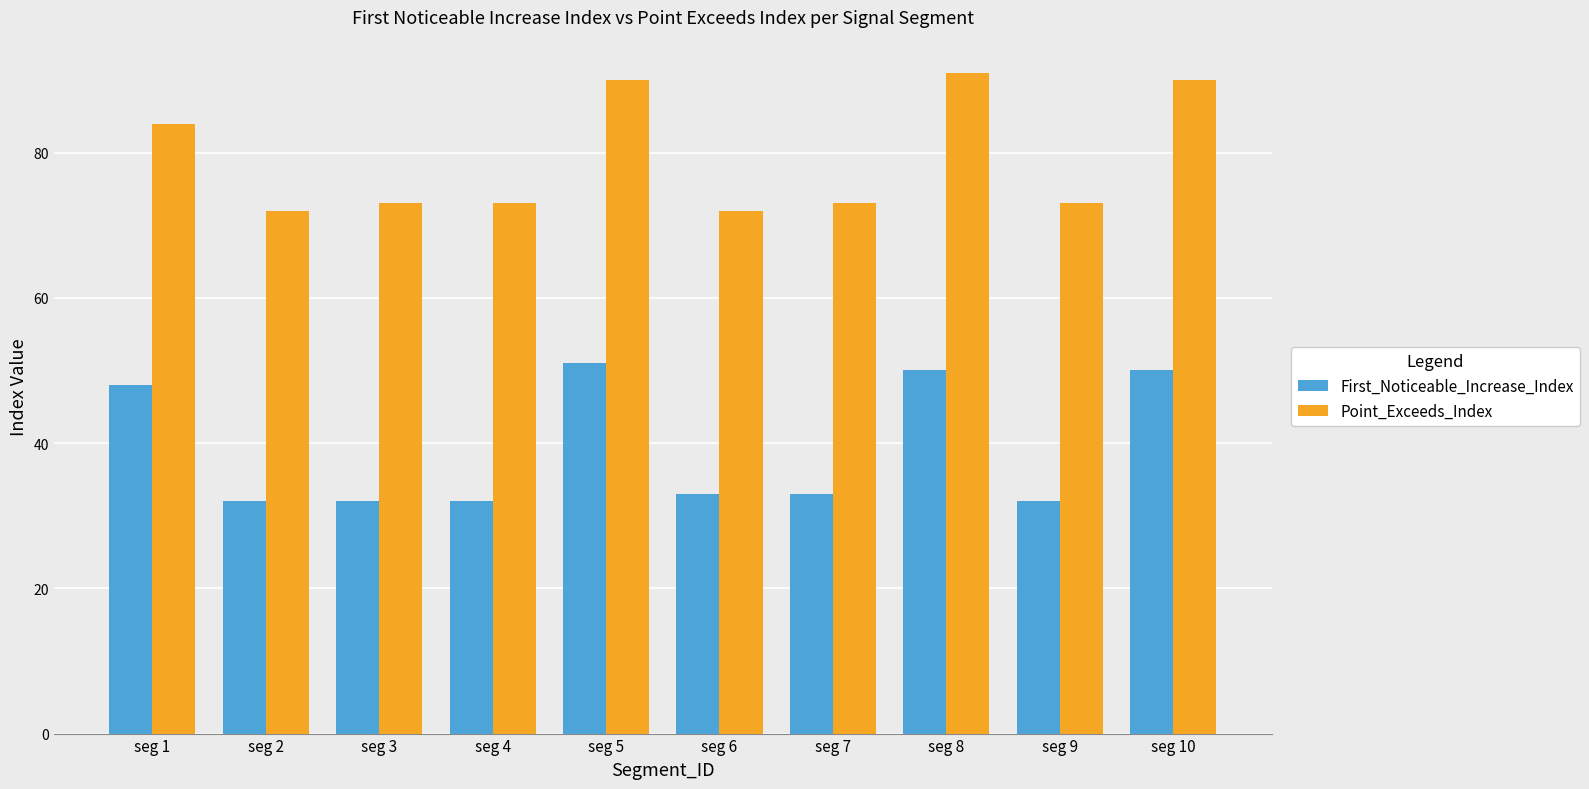

Reading left to right, list all the values displayed in this chart.

First_Noticeable_Increase_Index: 48	32	32	32	51	33	33	50	32	50
Point_Exceeds_Index: 84	72	73	73	90	72	73	91	73	90